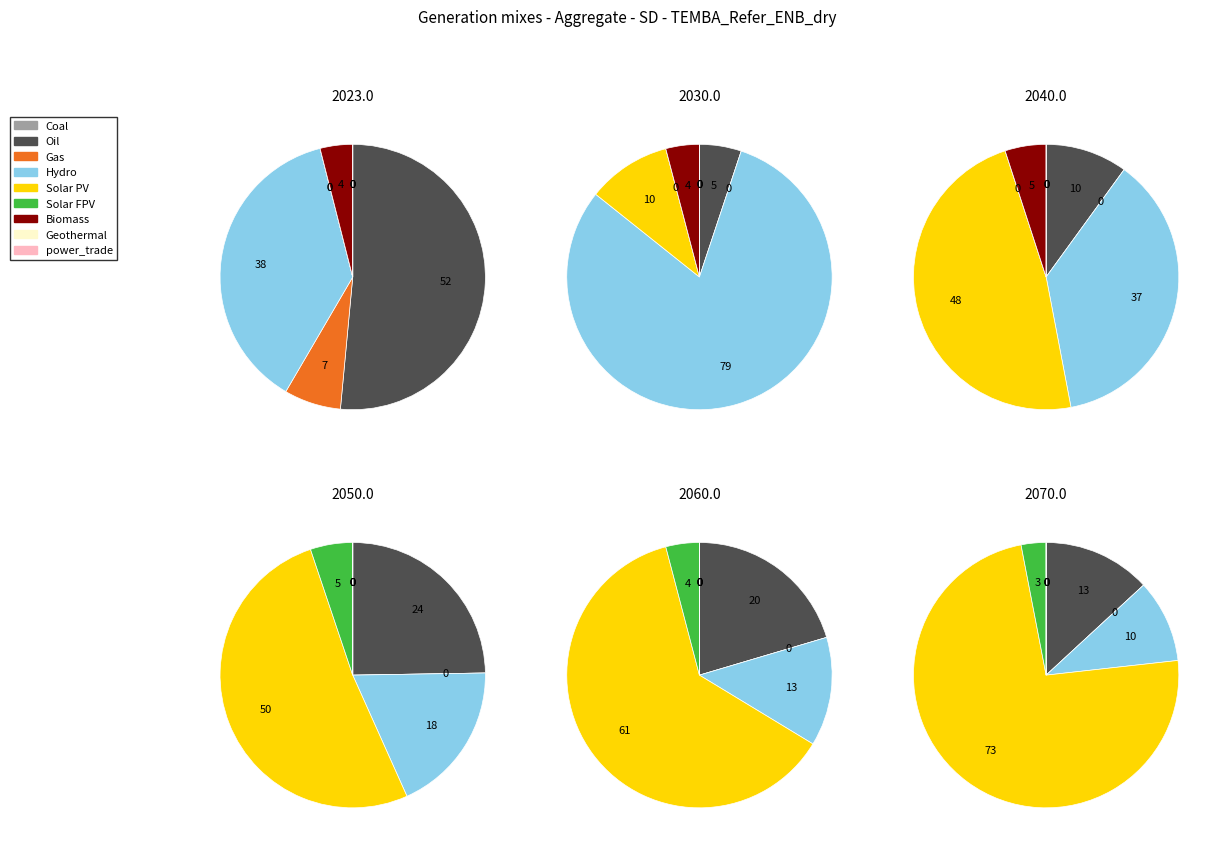

Does 6 account for over 50% of the chart?

No